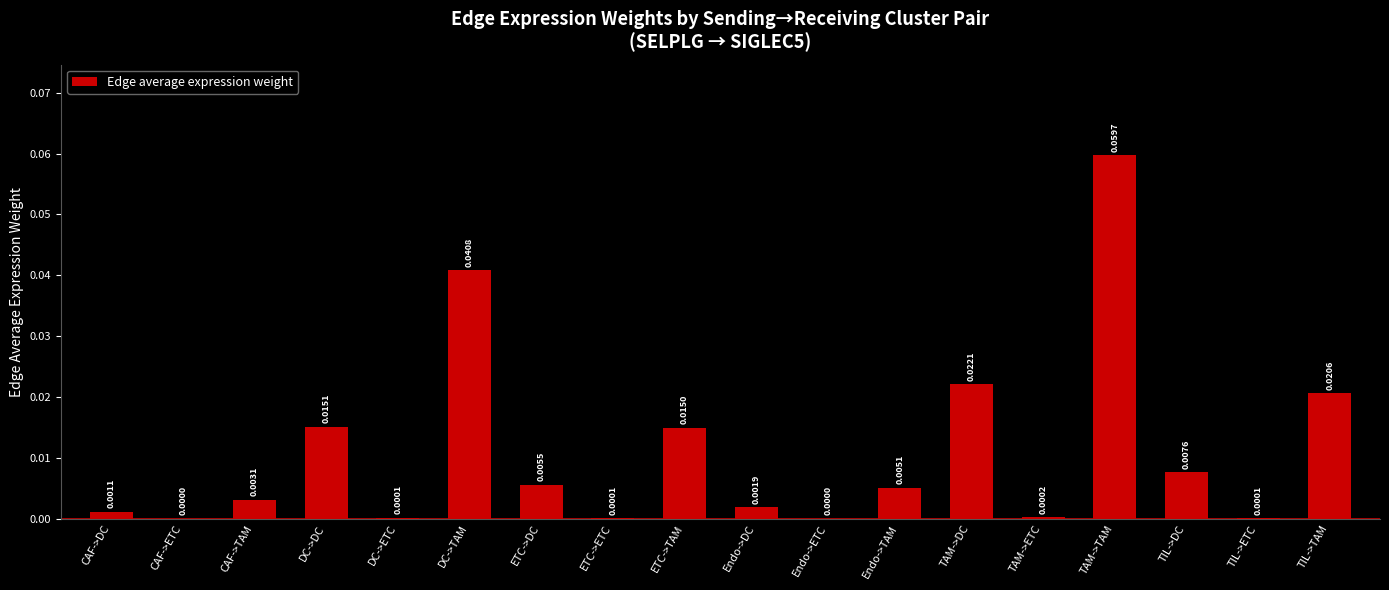

Between ETC->TAM and DC->DC, which is larger?

DC->DC